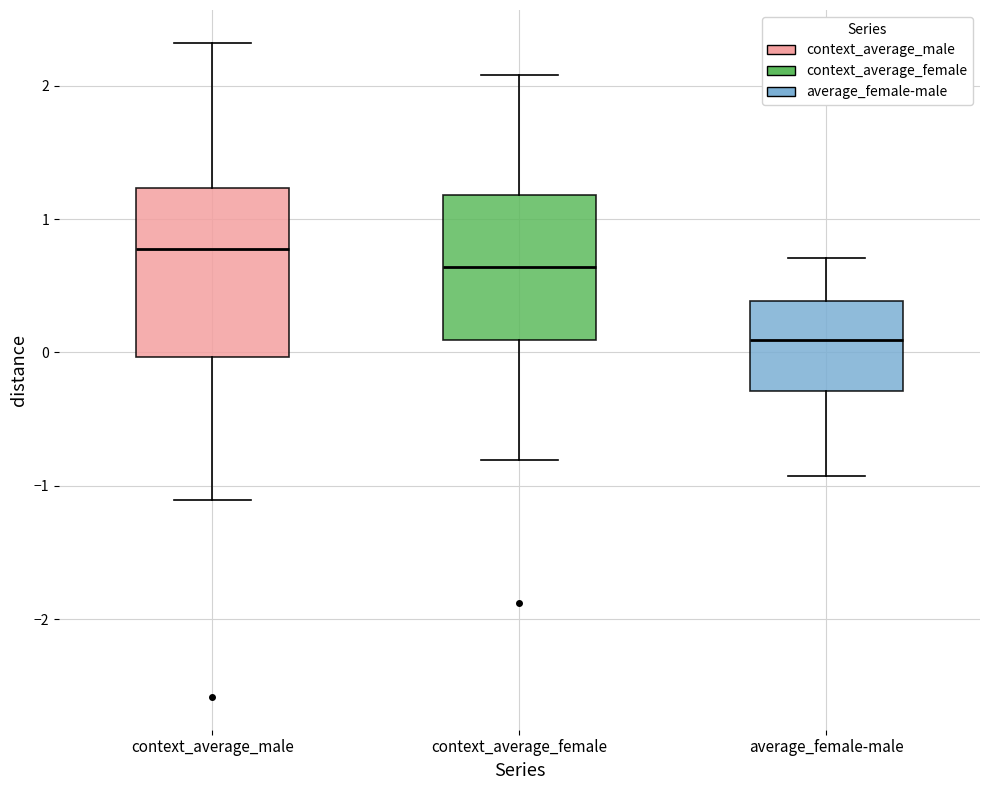

Which box has the lowest median line?

average_female-male